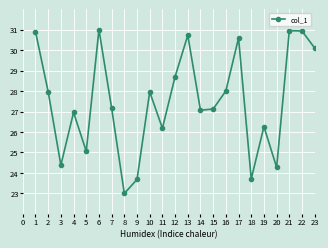

What is the value of the 17th point from the left?

30.6